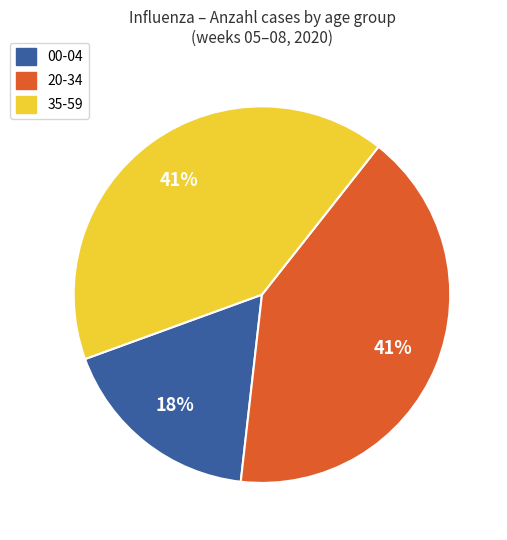

Is there a majority slice in this chart?

No